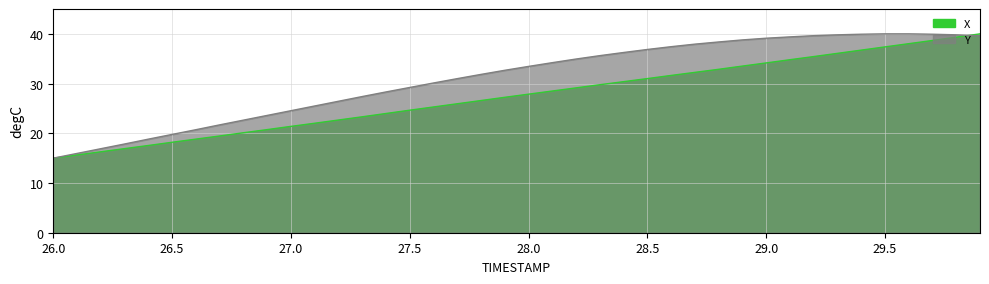

What is the approximate value of Y at 26.9?

23.6